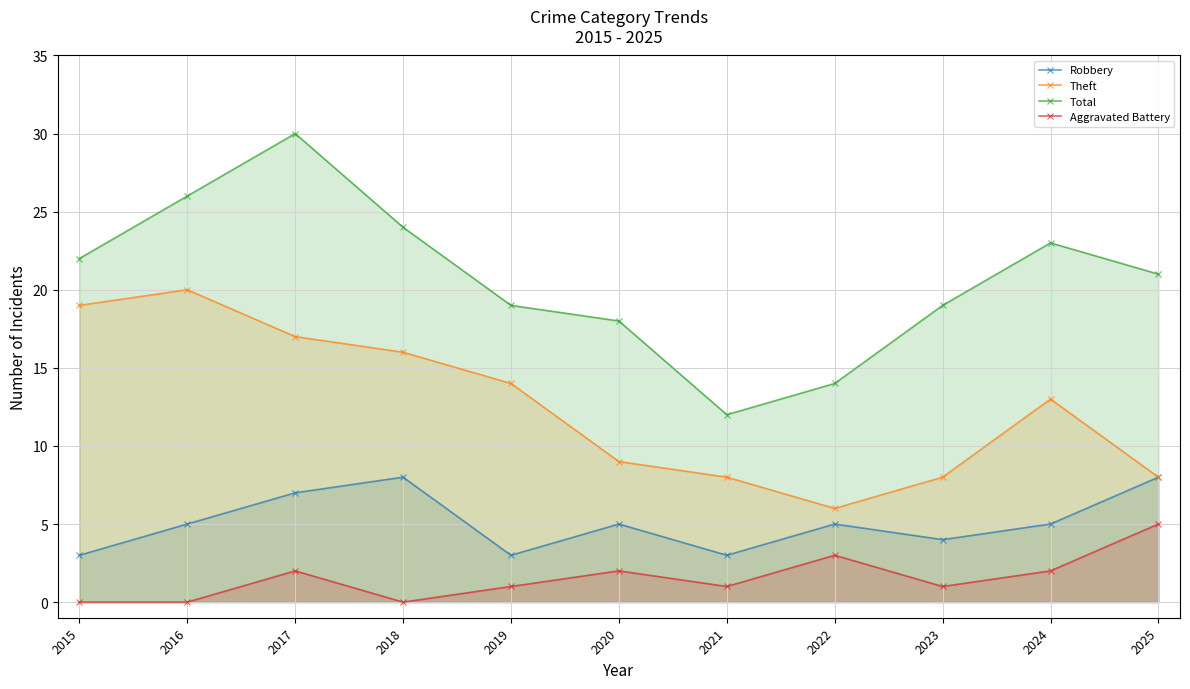

What is the difference between the maximum and minimum values in the Aggravated Battery series?

5